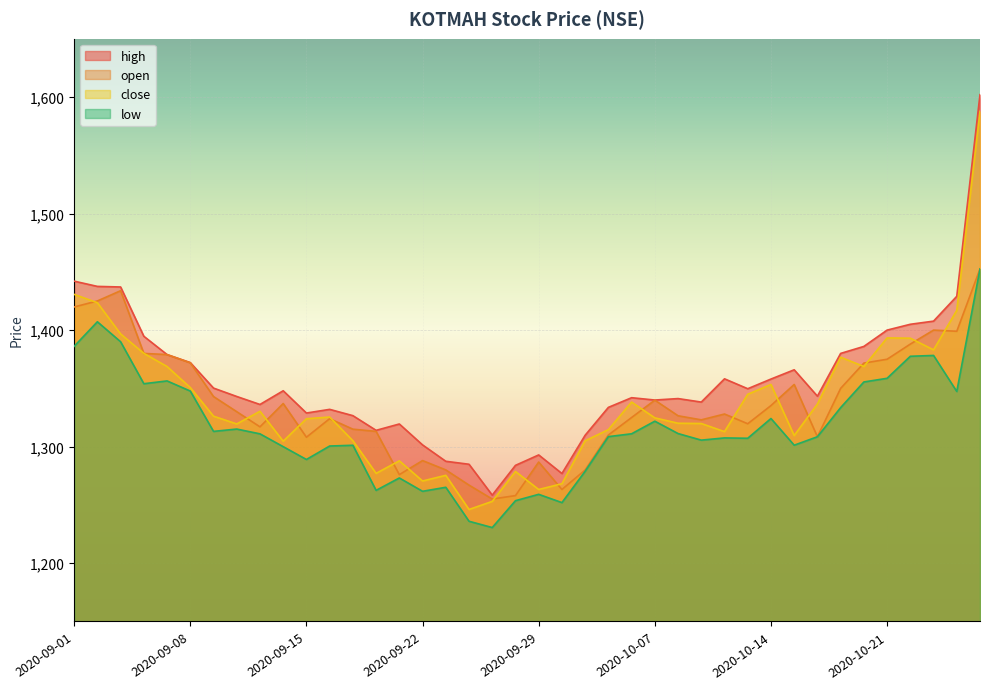

Reading left to right, list all the values displayed in this chart.

close: 2020-09-01=1430.7	2020-09-02=1423.5	2020-09-03=1396.7	2020-09-04=1380.0	2020-09-07=1368.8	2020-09-08=1350.7	2020-09-09=1326.2	2020-09-10=1319.5	2020-09-11=1330.3	2020-09-14=1304.7	2020-09-15=1324.0	2020-09-16=1325.4	2020-09-17=1305.1	2020-09-18=1277.1	2020-09-21=1287.8	2020-09-22=1270.5	2020-09-23=1275.4	2020-09-24=1246.1	2020-09-25=1253.0	2020-09-28=1278.7	2020-09-29=1263.2	2020-09-30=1268.2	2020-10-01=1305.0	2020-10-05=1314.6	2020-10-06=1338.2	2020-10-07=1324.7	2020-10-08=1320.1	2020-10-09=1319.8	2020-10-12=1312.9	2020-10-13=1345.0	2020-10-14=1353.3	2020-10-15=1309.5	2020-10-16=1336.5	2020-10-19=1376.7	2020-10-20=1368.8	2020-10-21=1393.3	2020-10-22=1393.0	2020-10-23=1383.0	2020-10-26=1416.9	2020-10-27=1587.7
high: 2020-09-01=1442.0	2020-09-02=1437.5	2020-09-03=1437.0	2020-09-04=1394.7	2020-09-07=1379.0	2020-09-08=1372.2	2020-09-09=1350.2	2020-09-10=1343.0	2020-09-11=1336.2	2020-09-14=1348.0	2020-09-15=1328.8	2020-09-16=1332.0	2020-09-17=1326.6	2020-09-18=1314.0	2020-09-21=1319.5	2020-09-22=1301.5	2020-09-23=1287.5	2020-09-24=1284.9	2020-09-25=1258.4	2020-09-28=1284.0	2020-09-29=1292.9	2020-09-30=1277.0	2020-10-01=1309.8	2020-10-05=1333.7	2020-10-06=1342.0	2020-10-07=1340.0	2020-10-08=1341.2	2020-10-09=1338.2	2020-10-12=1358.2	2020-10-13=1349.7	2020-10-14=1358.0	2020-10-15=1366.0	2020-10-16=1343.3	2020-10-19=1380.0	2020-10-20=1386.0	2020-10-21=1400.0	2020-10-22=1405.0	2020-10-23=1407.7	2020-10-26=1429.0	2020-10-27=1602.0
low: 2020-09-01=1386.1	2020-09-02=1407.2	2020-09-03=1390.0	2020-09-04=1354.0	2020-09-07=1356.4	2020-09-08=1347.7	2020-09-09=1313.1	2020-09-10=1315.1	2020-09-11=1311.0	2020-09-14=1300.0	2020-09-15=1289.0	2020-09-16=1300.5	2020-09-17=1301.2	2020-09-18=1262.5	2020-09-21=1273.2	2020-09-22=1261.7	2020-09-23=1265.2	2020-09-24=1236.0	2020-09-25=1230.6	2020-09-28=1253.7	2020-09-29=1259.1	2020-09-30=1252.0	2020-10-01=1278.9	2020-10-05=1308.6	2020-10-06=1311.0	2020-10-07=1321.8	2020-10-08=1311.2	2020-10-09=1305.6	2020-10-12=1307.5	2020-10-13=1307.2	2020-10-14=1324.2	2020-10-15=1301.2	2020-10-16=1308.5	2020-10-19=1333.5	2020-10-20=1355.5	2020-10-21=1358.7	2020-10-22=1377.5	2020-10-23=1378.2	2020-10-26=1347.3	2020-10-27=1452.5
open: 2020-09-01=1419.8	2020-09-02=1425.0	2020-09-03=1433.8	2020-09-04=1380.0	2020-09-07=1379.0	2020-09-08=1371.9	2020-09-09=1343.0	2020-09-10=1330.0	2020-09-11=1317.0	2020-09-14=1337.0	2020-09-15=1308.1	2020-09-16=1324.0	2020-09-17=1315.0	2020-09-18=1313.1	2020-09-21=1276.0	2020-09-22=1288.0	2020-09-23=1280.0	2020-09-24=1267.0	2020-09-25=1255.0	2020-09-28=1258.0	2020-09-29=1286.8	2020-09-30=1263.2	2020-10-01=1280.0	2020-10-05=1310.0	2020-10-06=1325.0	2020-10-07=1339.9	2020-10-08=1326.5	2020-10-09=1323.0	2020-10-12=1328.0	2020-10-13=1319.7	2020-10-14=1335.2	2020-10-15=1353.3	2020-10-16=1308.5	2020-10-19=1350.0	2020-10-20=1371.7	2020-10-21=1375.0	2020-10-22=1388.0	2020-10-23=1400.0	2020-10-26=1399.0	2020-10-27=1452.5